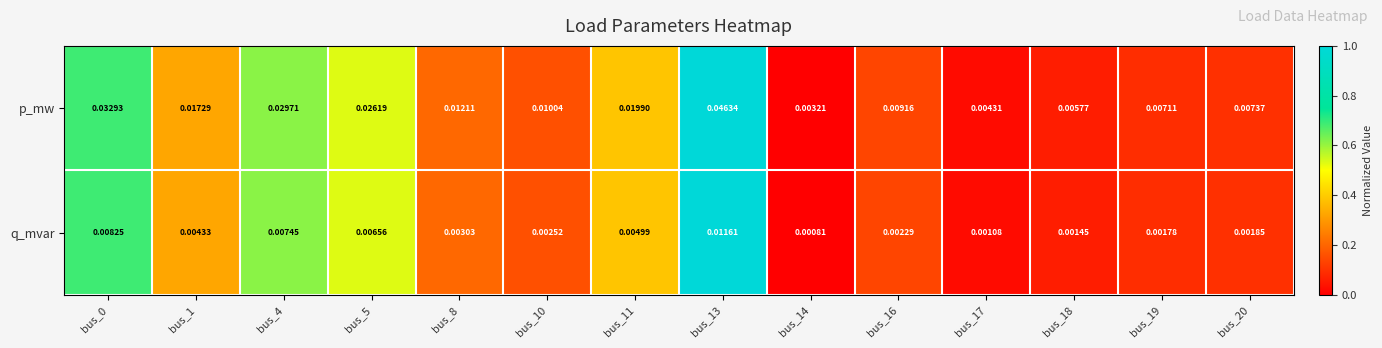

Rank the series at bus_11 from lowest to highest value.

q_mvar, p_mw